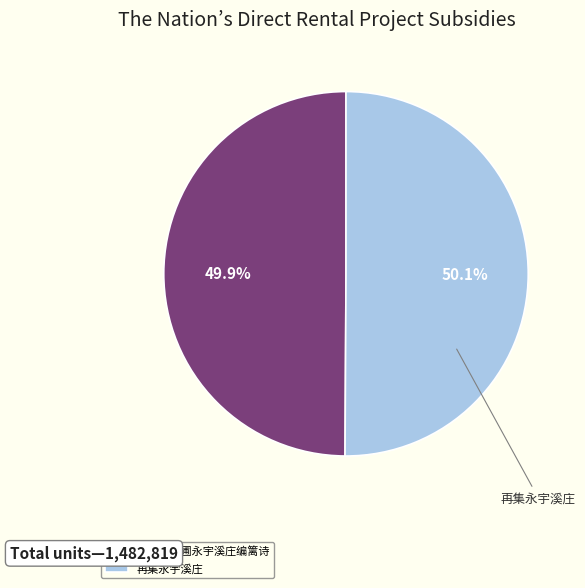

What is the ratio of the value at 补和曹六圃永宇溪庄编篱诗 to the value at 再集永宇溪庄?

1.0